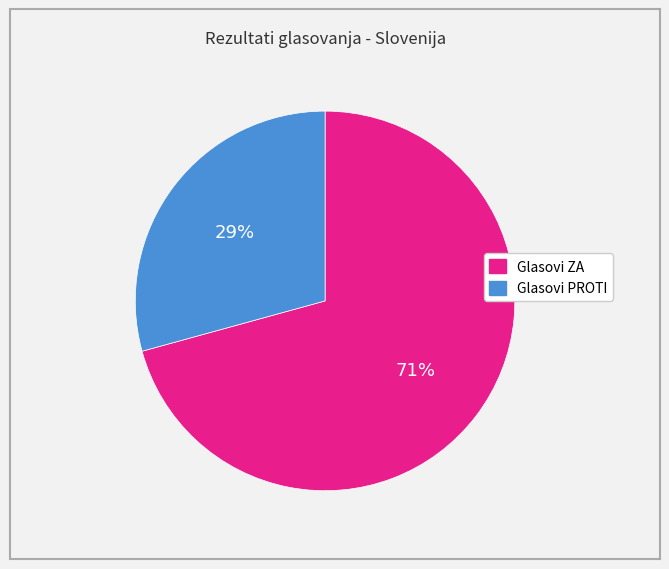

How many slices are in this pie chart?

2